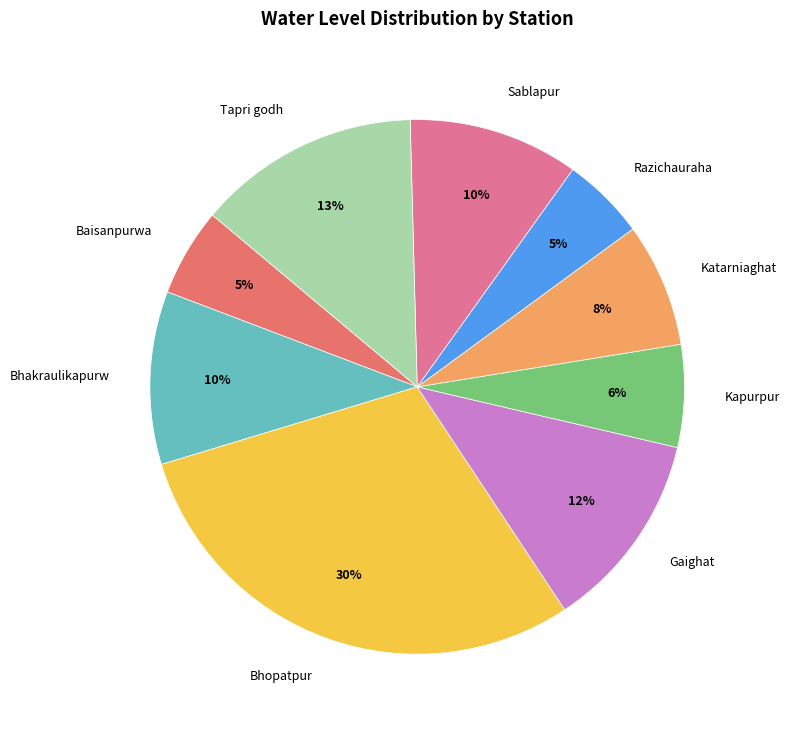

Between Tapri godh and Gaighat, which is larger?

Tapri godh